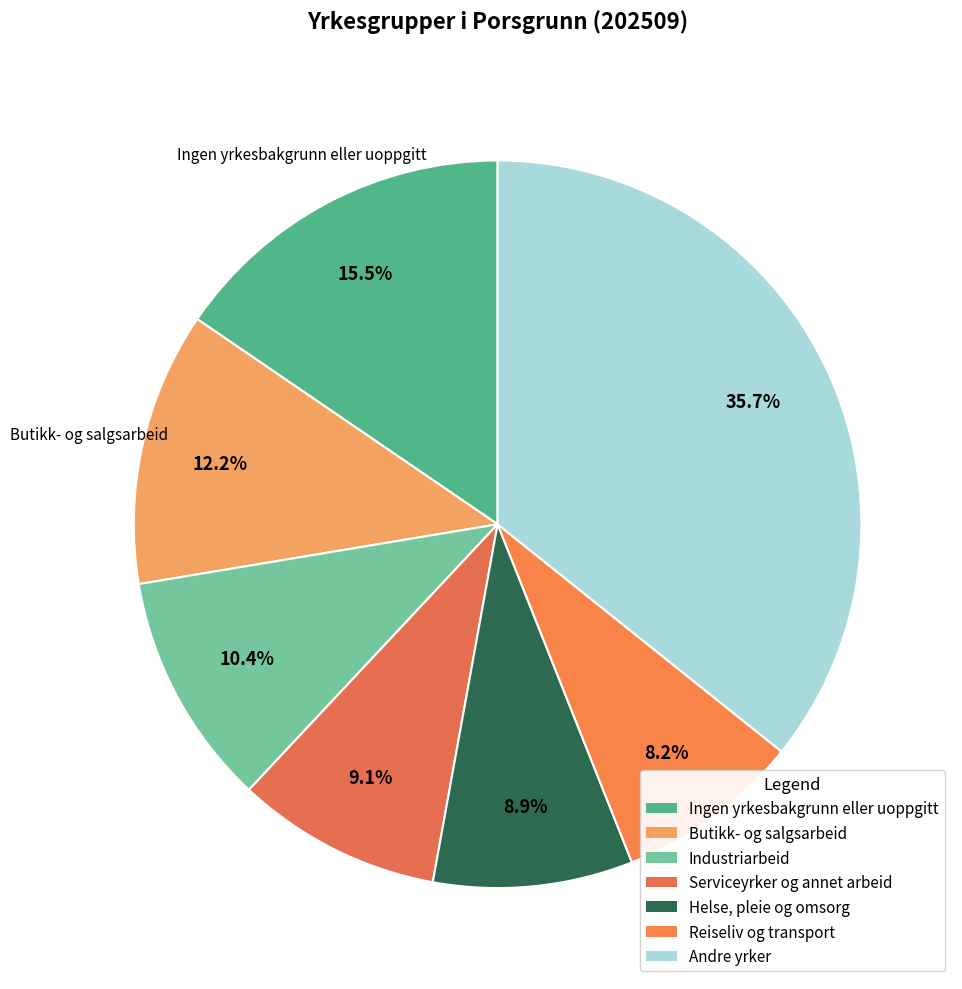

Count the number of slices in the pie.

7